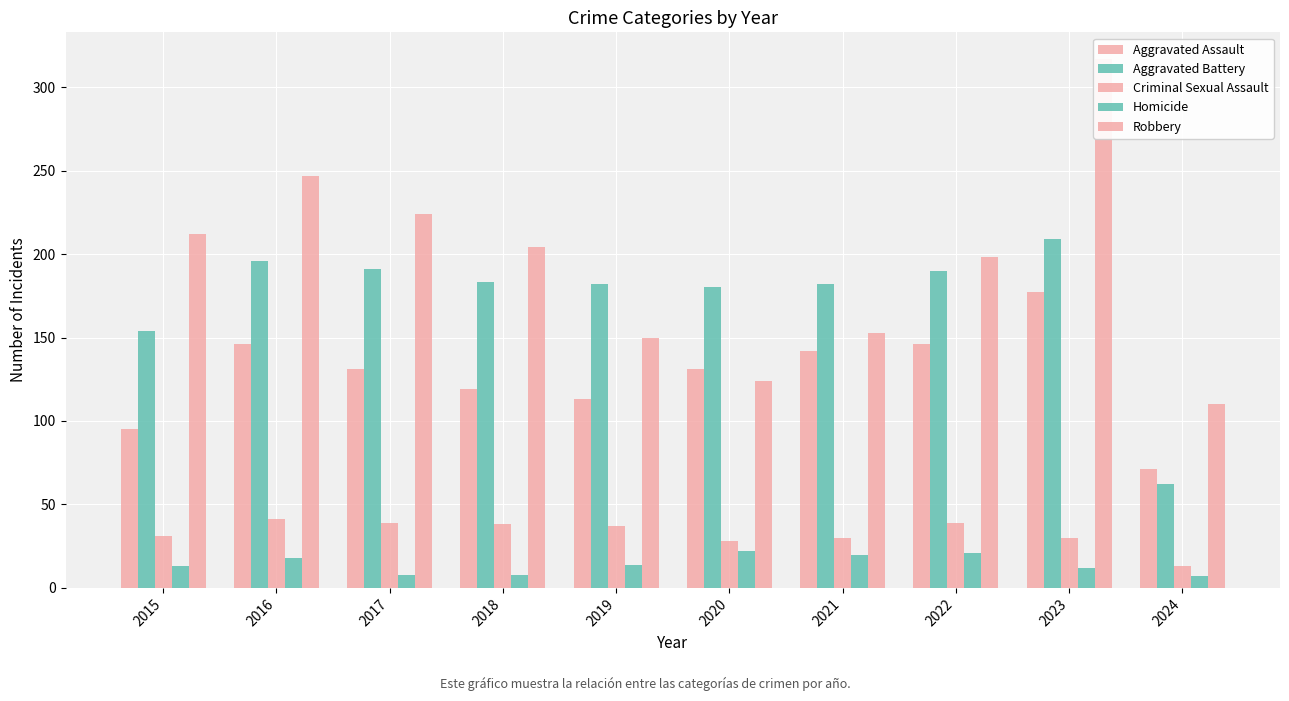

What is the average value of the Homicide series?

14